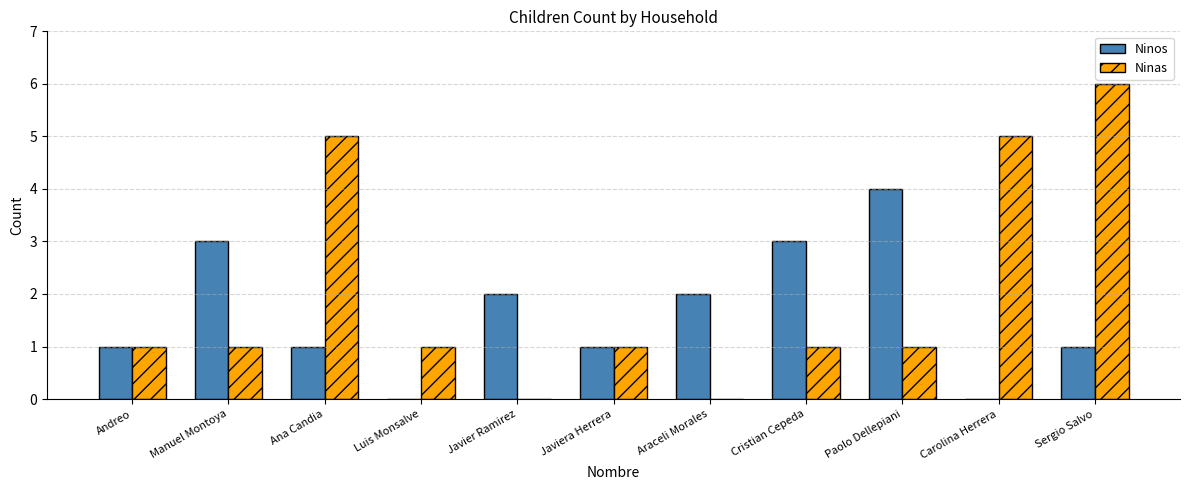

What is the sum of the Ninas values at Carolina Herrera and Luis Monsalve?

6